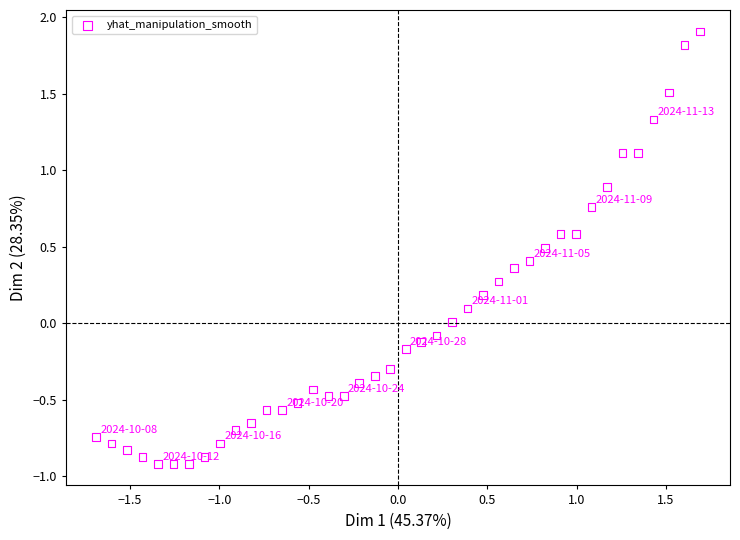

What is the range of X values (max minus min)?

3.4